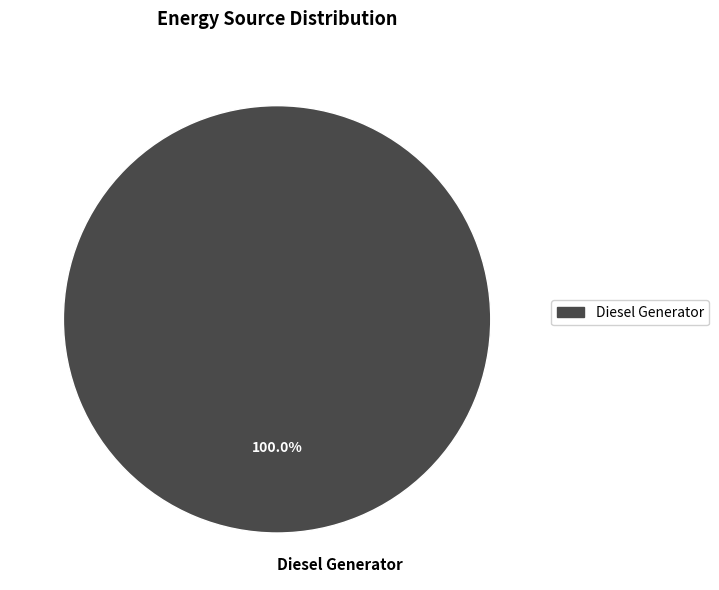

Is there a majority slice in this chart?

Yes